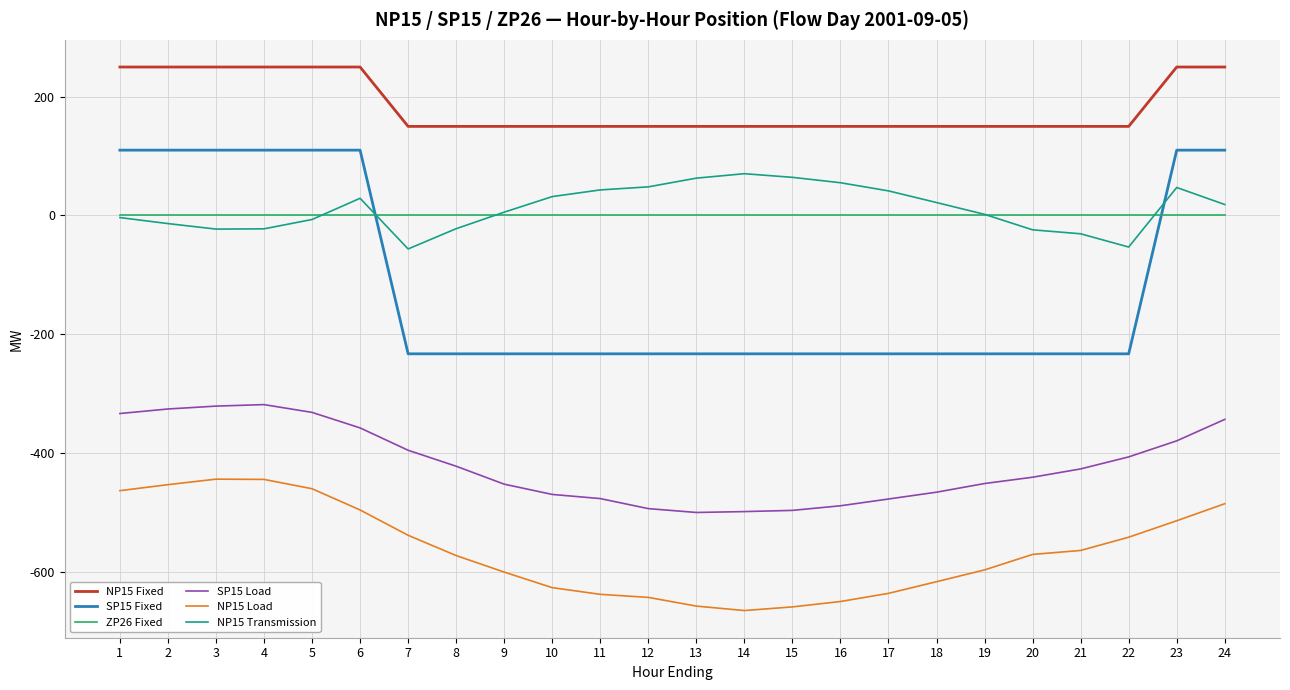

Is it true that SP15 Fixed equals -233.0 at 16?

True